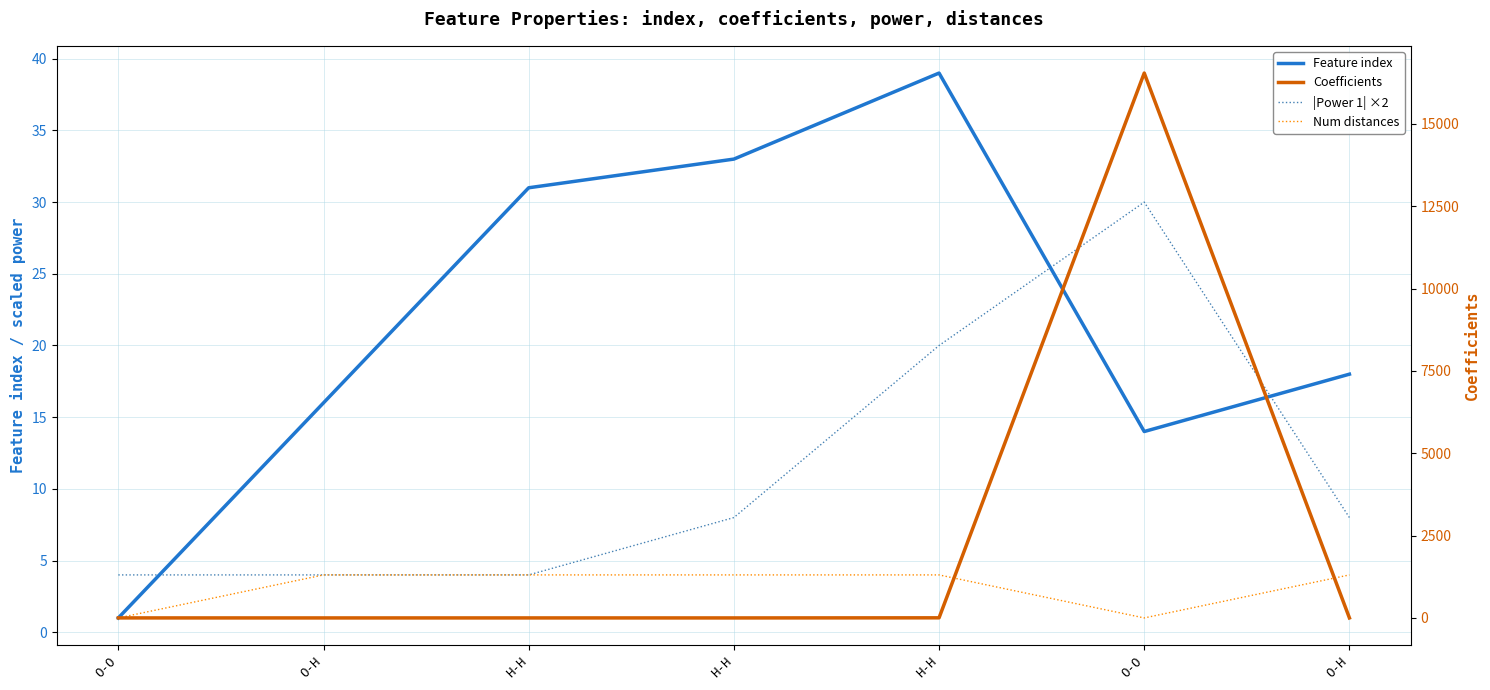

At which category is the sum across all series the highest?

O-O